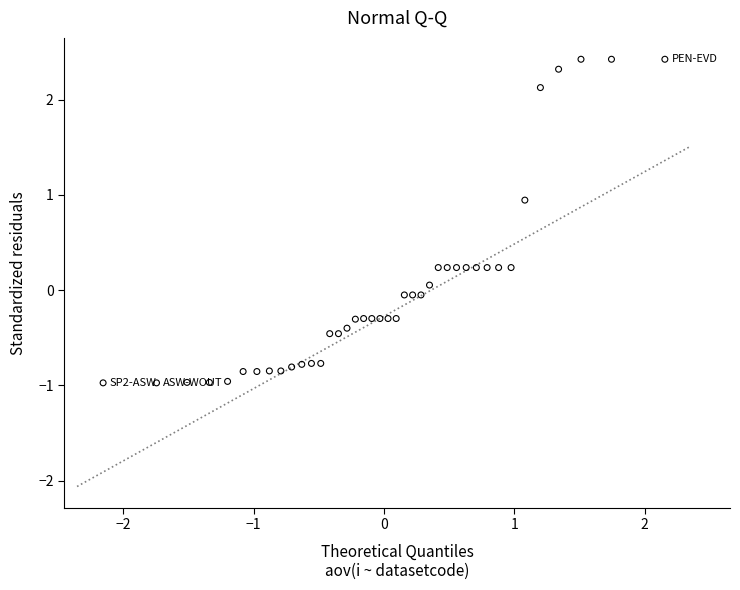

What is the range of X values (max minus min)?

4.3